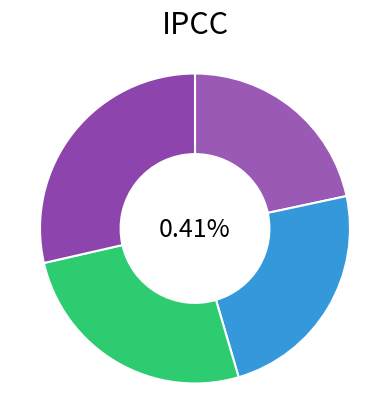

The D slice represents 29% of the pie. True or false?

True